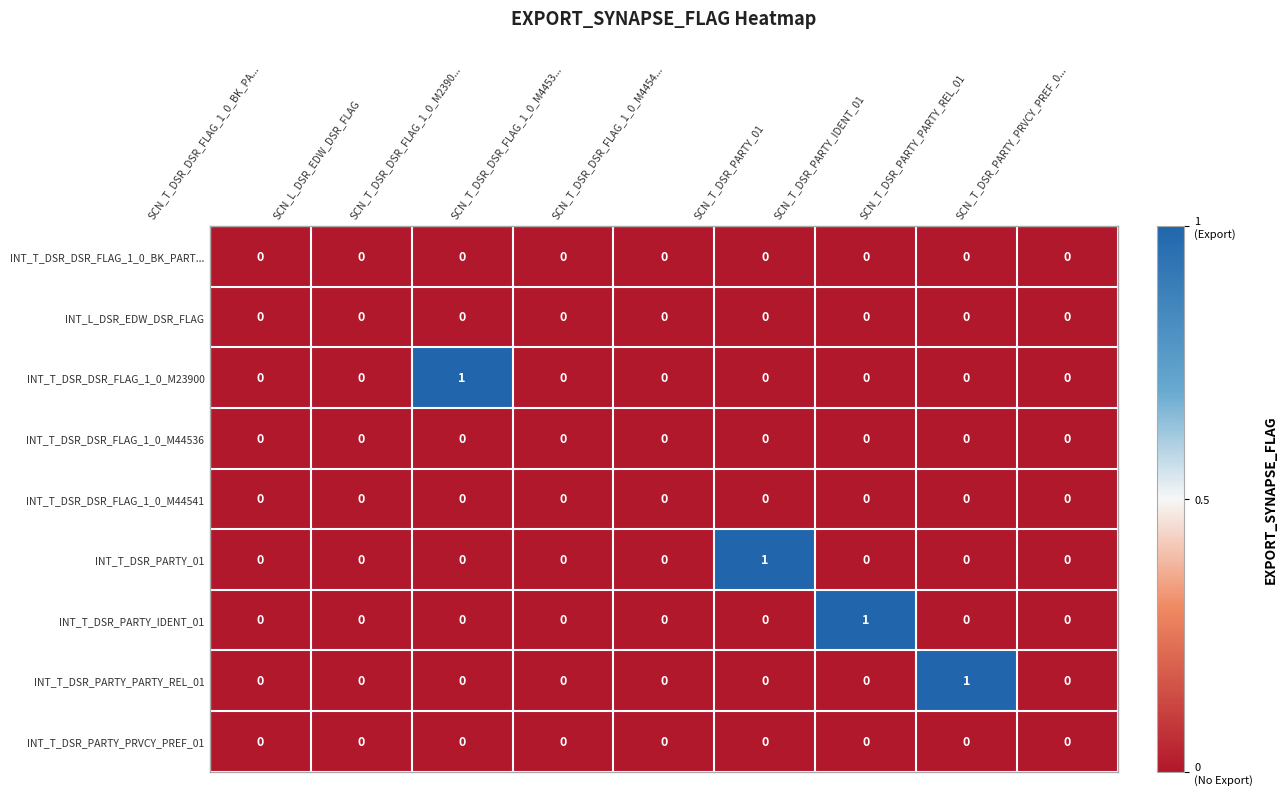

Between SCN_T_DSR_DSR_FLAG_1_0_M2390... and SCN_T_DSR_PARTY_PRVCY_PREF_0..., which series saw the biggest shift?

INT_T_DSR_DSR_FLAG_1_0_M23900